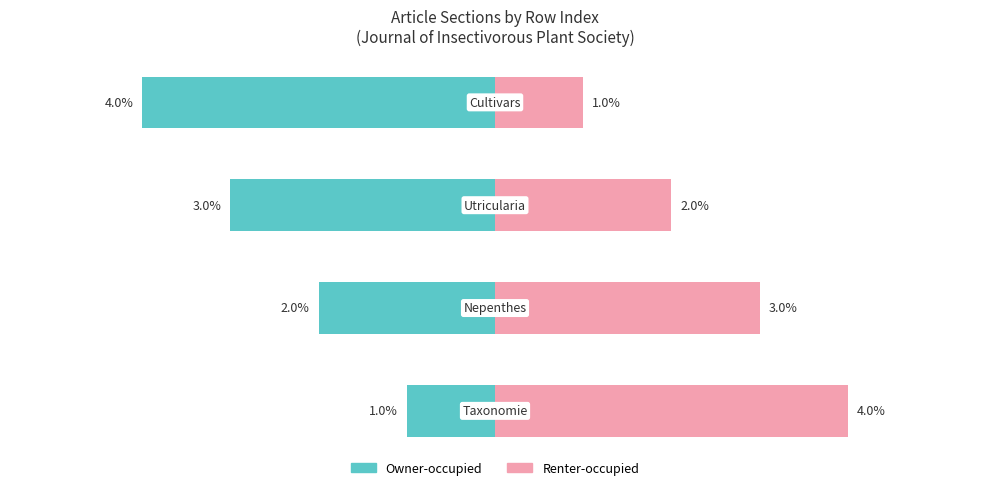

At how many categories does at least one series exceed -2?

4